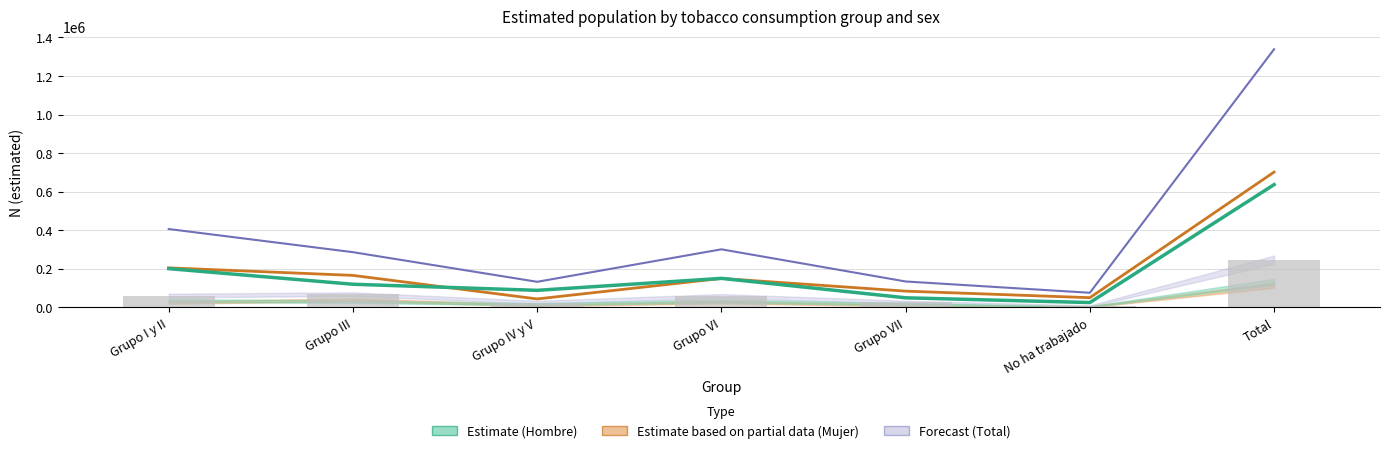

What is the average value of the Hombre N lim sup series?

70329